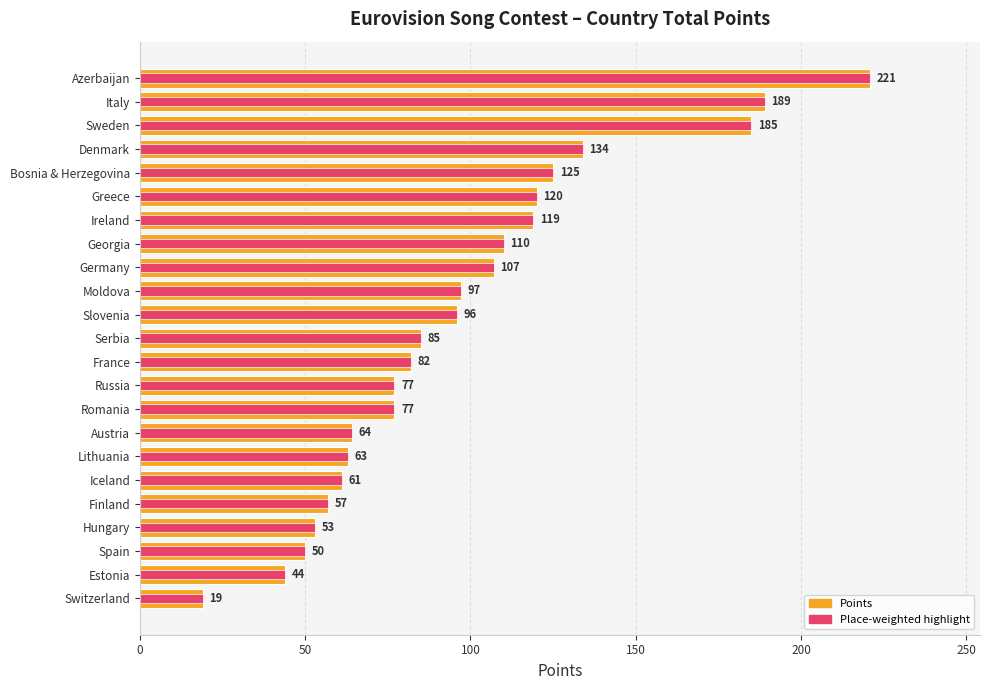

What is the value of the 5th bar from the left?

125